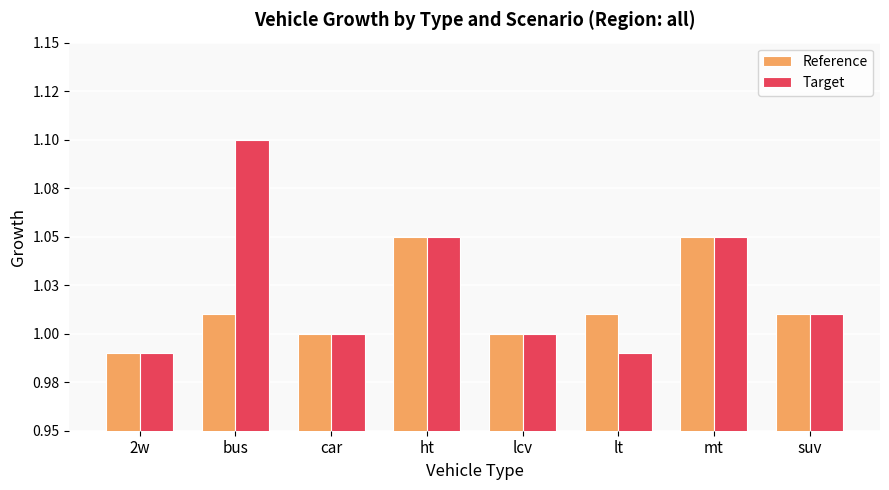

Does the chart contain any negative values?

No